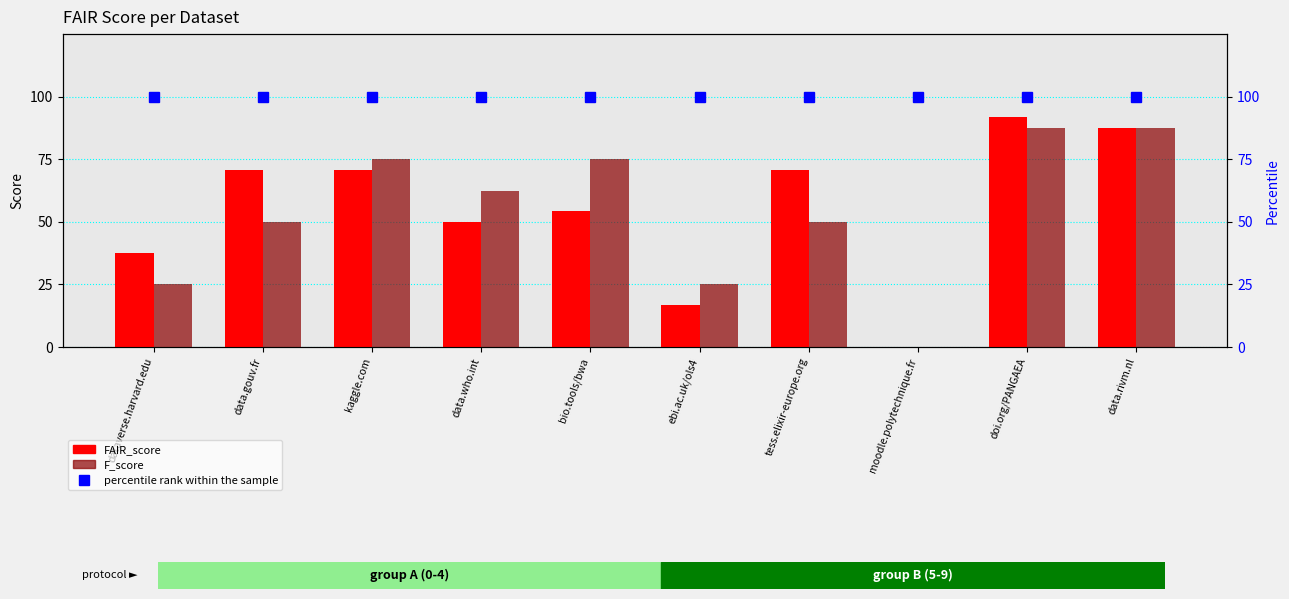

At which category does the chart reach its minimum across all series?

moodle.polytechnique.fr